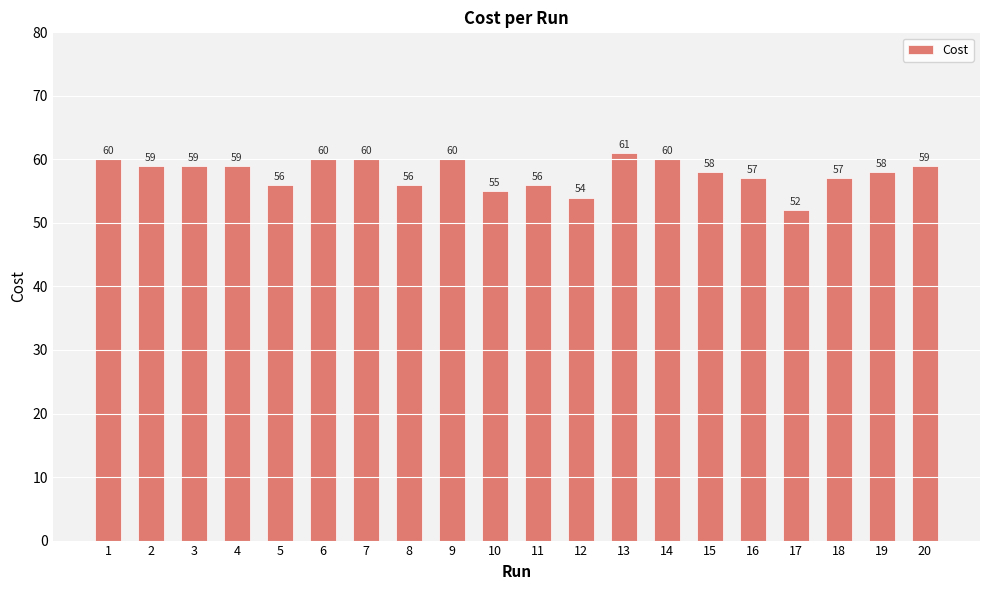

What is the difference between the values at 6 and 20?

1